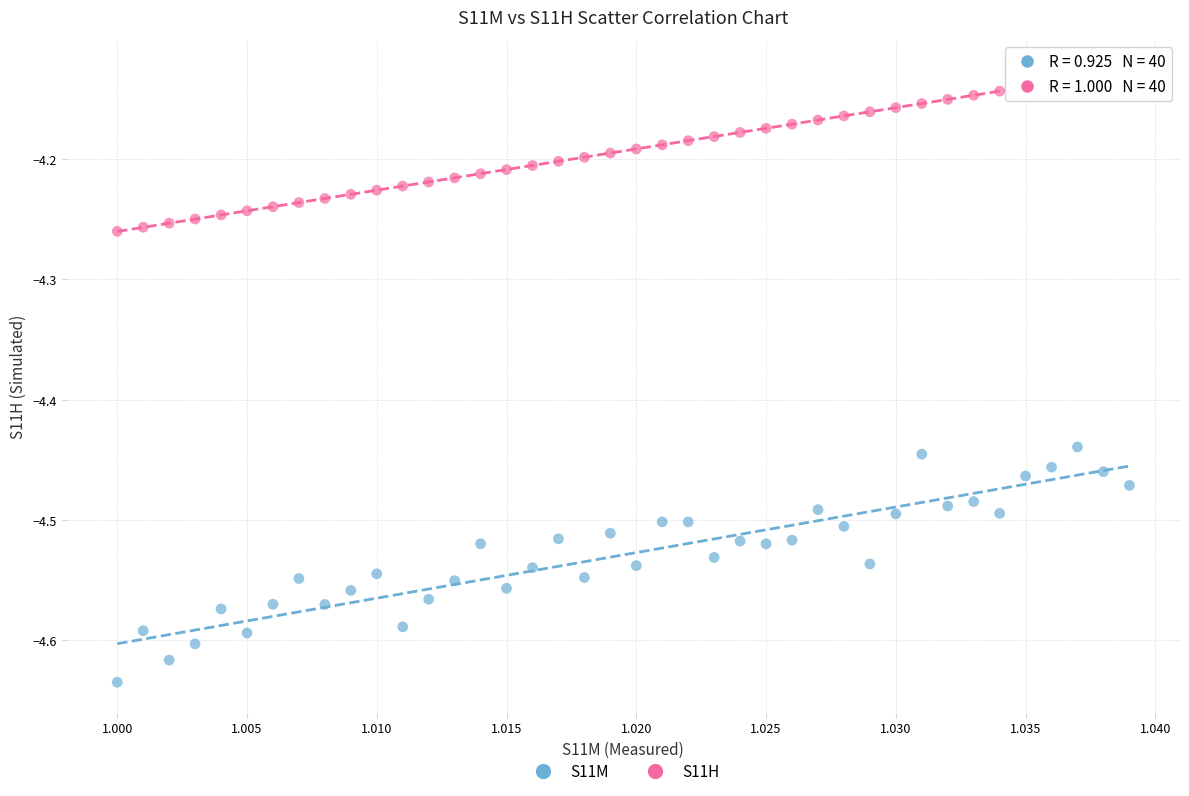

Which series has the widest spread of Y values?

S11M